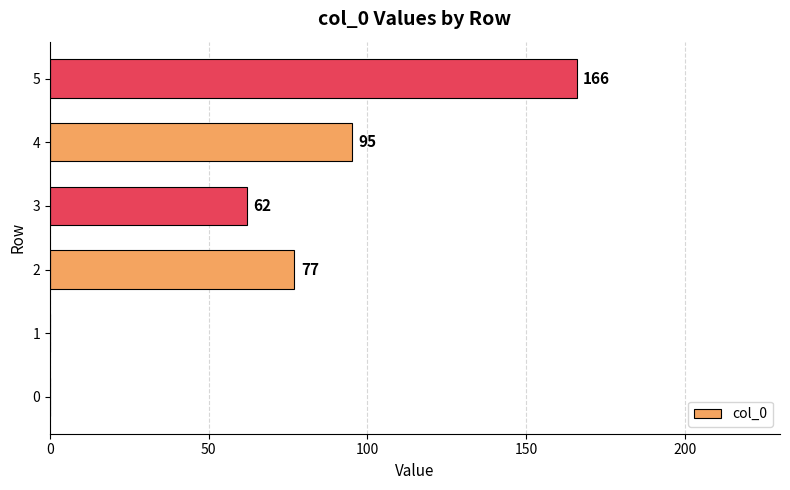

What is the sum of all values?

400